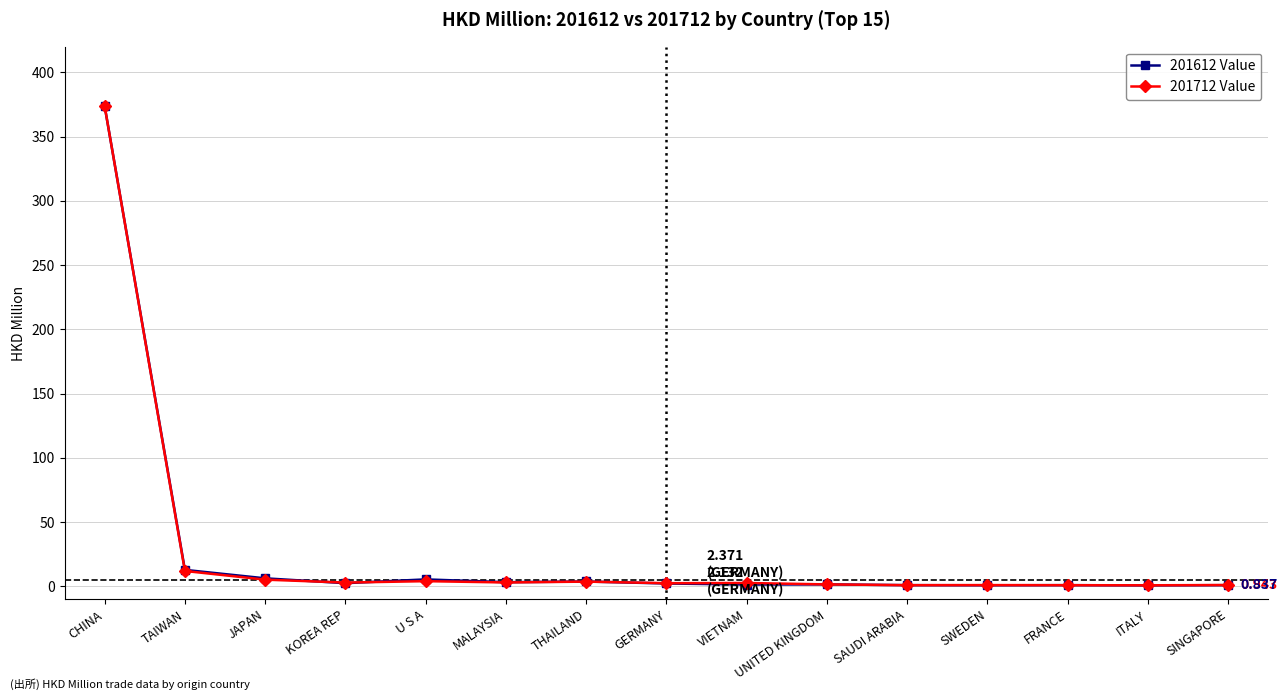

What are all the series names shown in the legend?

201612 Value, 201712 Value